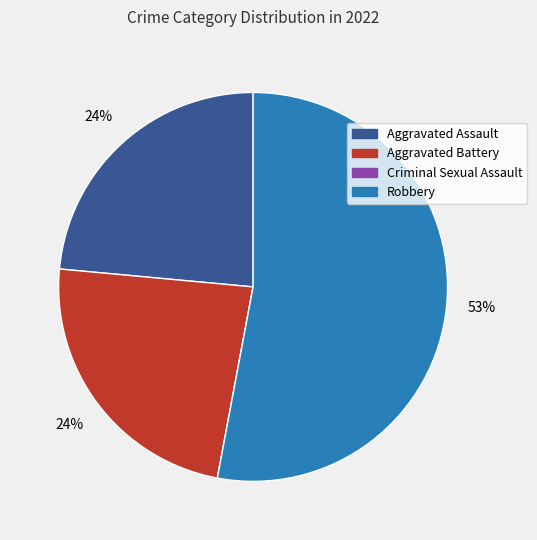

Is it true that Aggravated Battery is 24% of the pie?

True